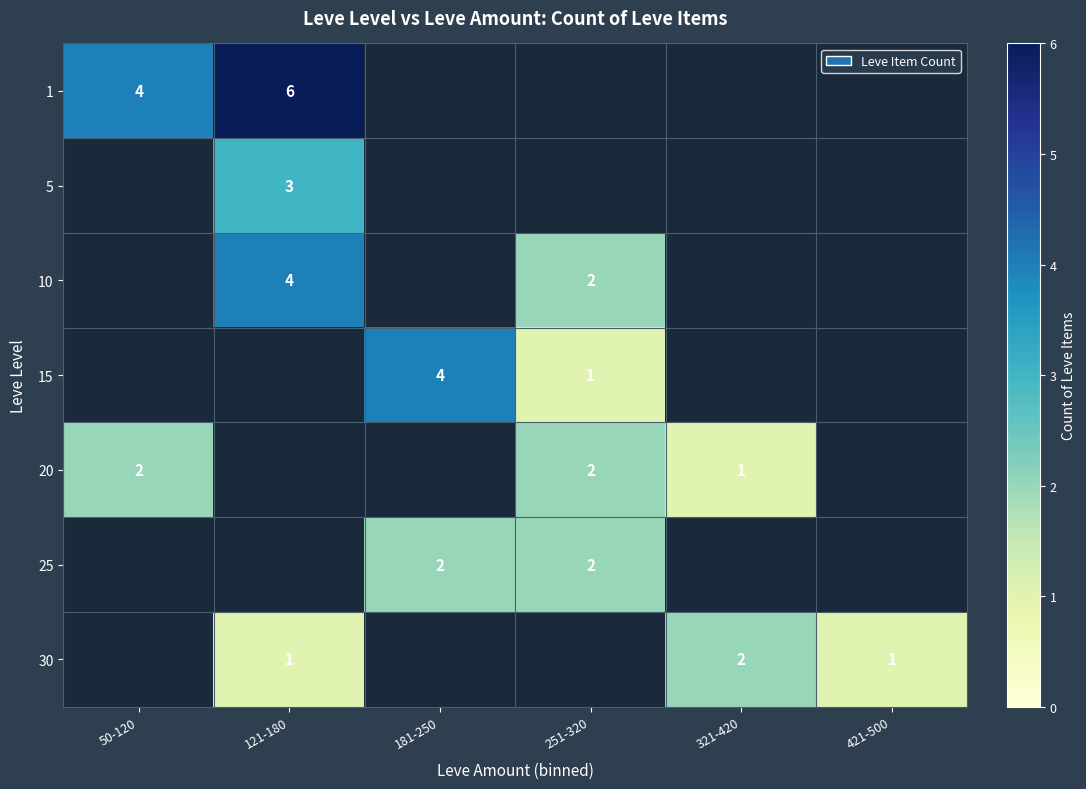

The value of 15 at 181-250 is 1. True or false?

False